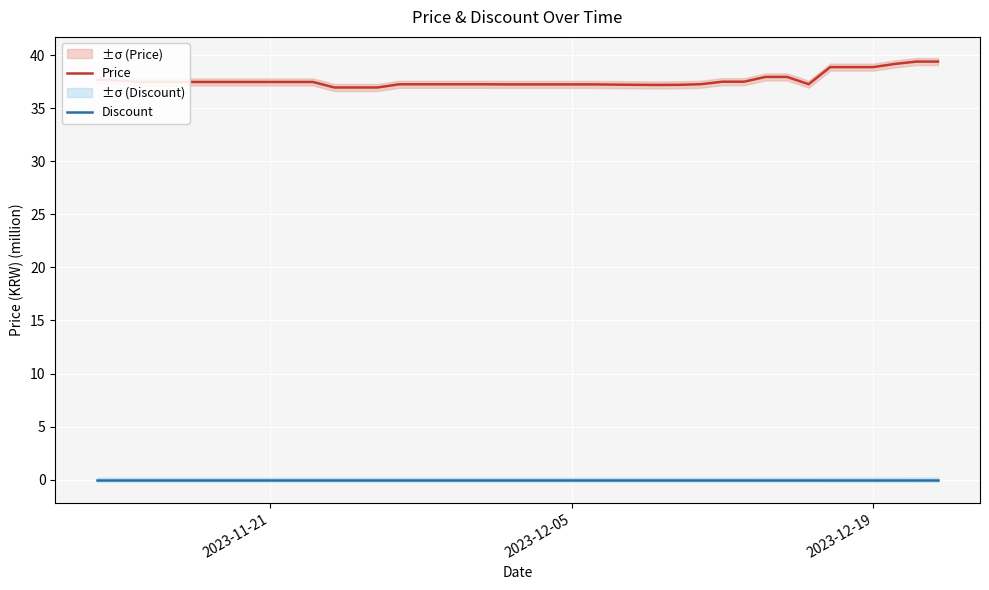

What is the lowest value of the Price series?

37.0